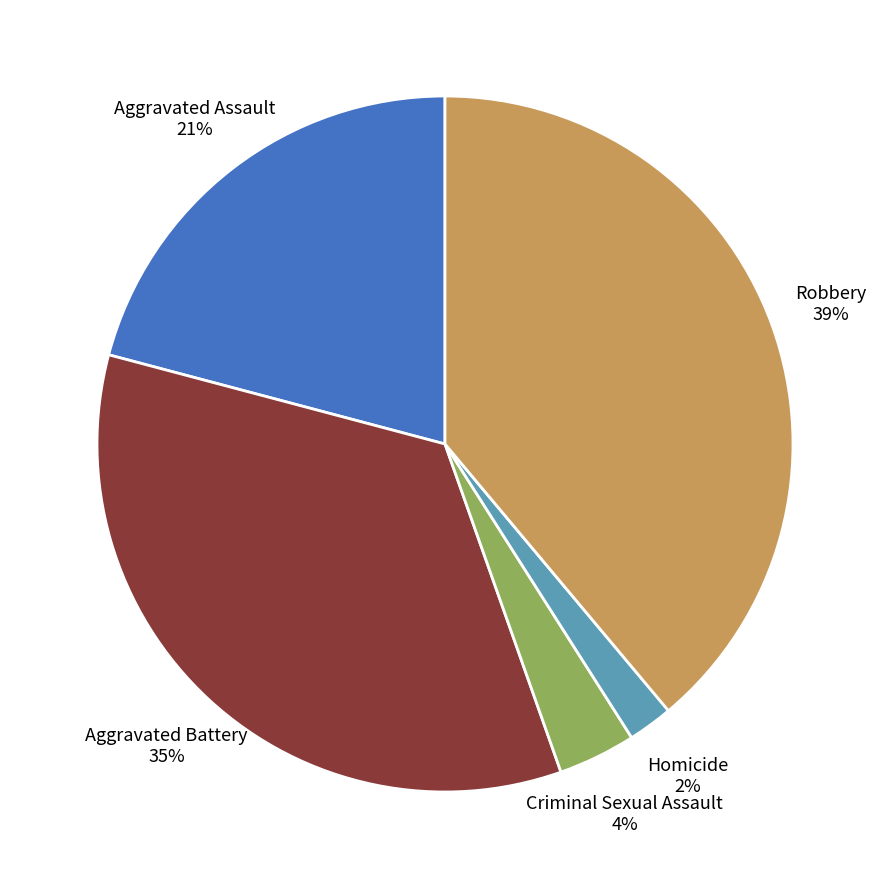

How many slices are in this pie chart?

5